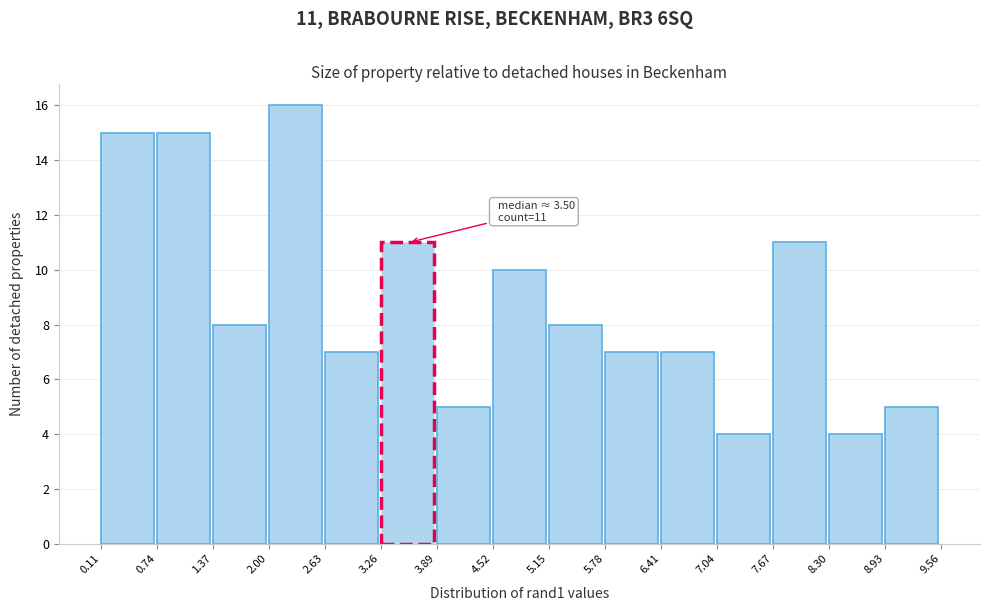

Which range on the x-axis has the tallest bar?

2.00 to 2.63